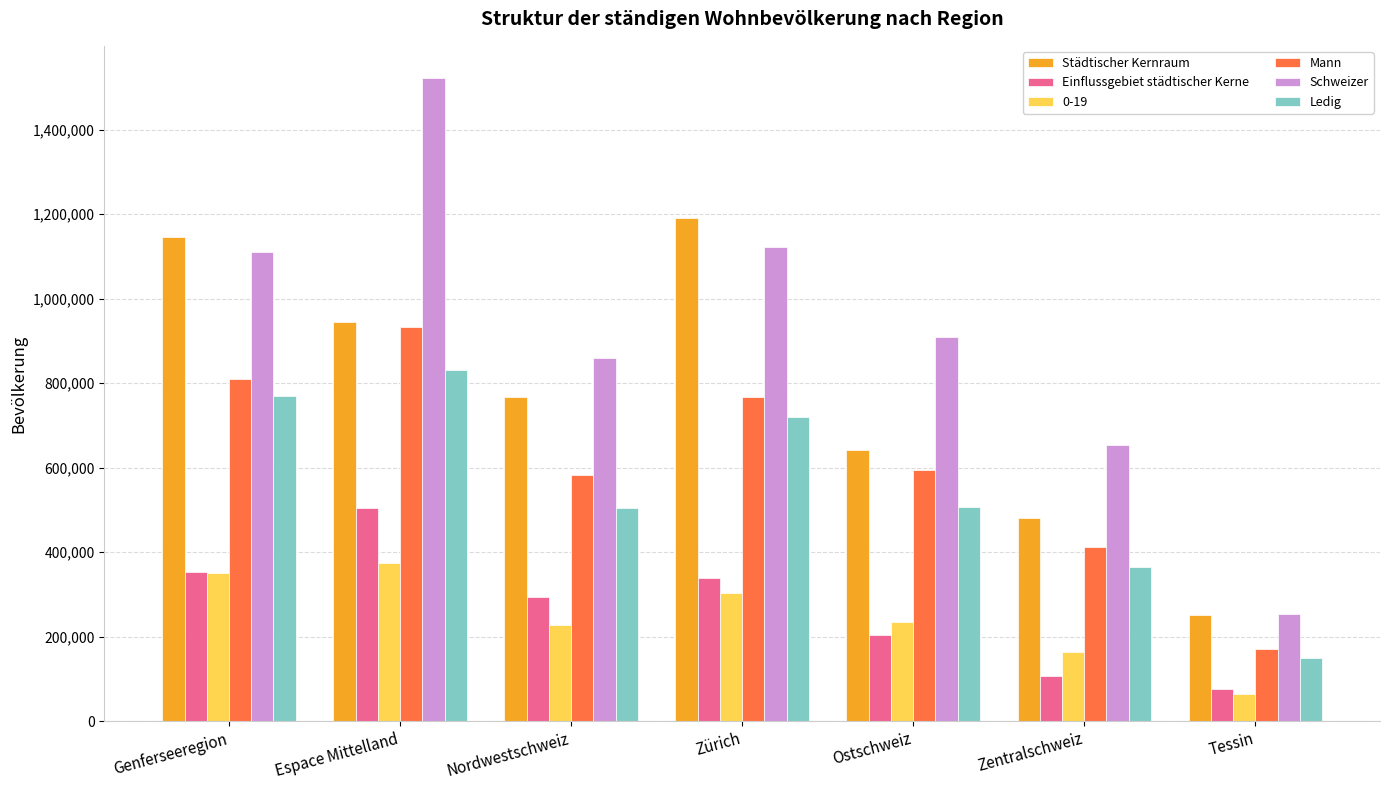

What is the sum of all Ledig values?

3843439